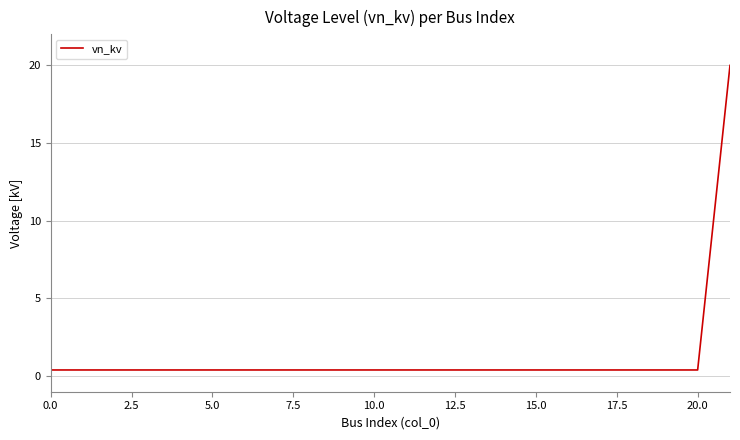

What is the greatest value displayed?

20.0